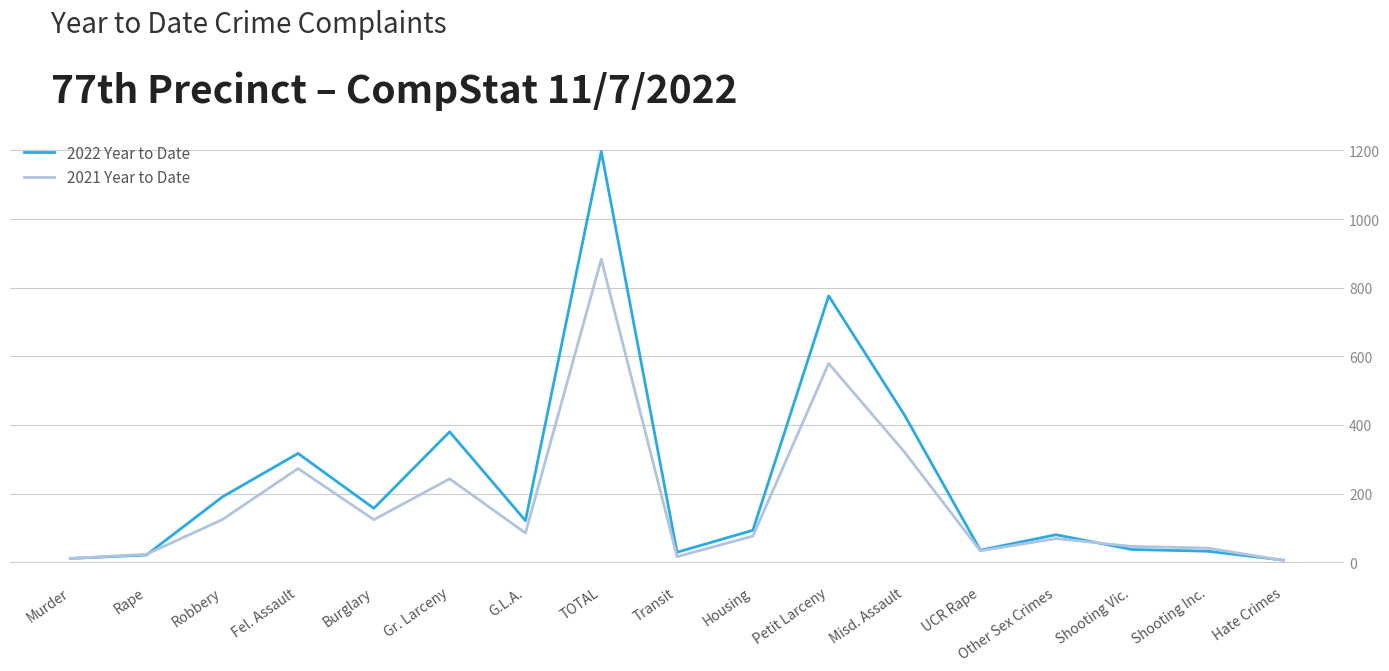

Is it true that 2022 Year to Date equals 260 at Robbery?

False